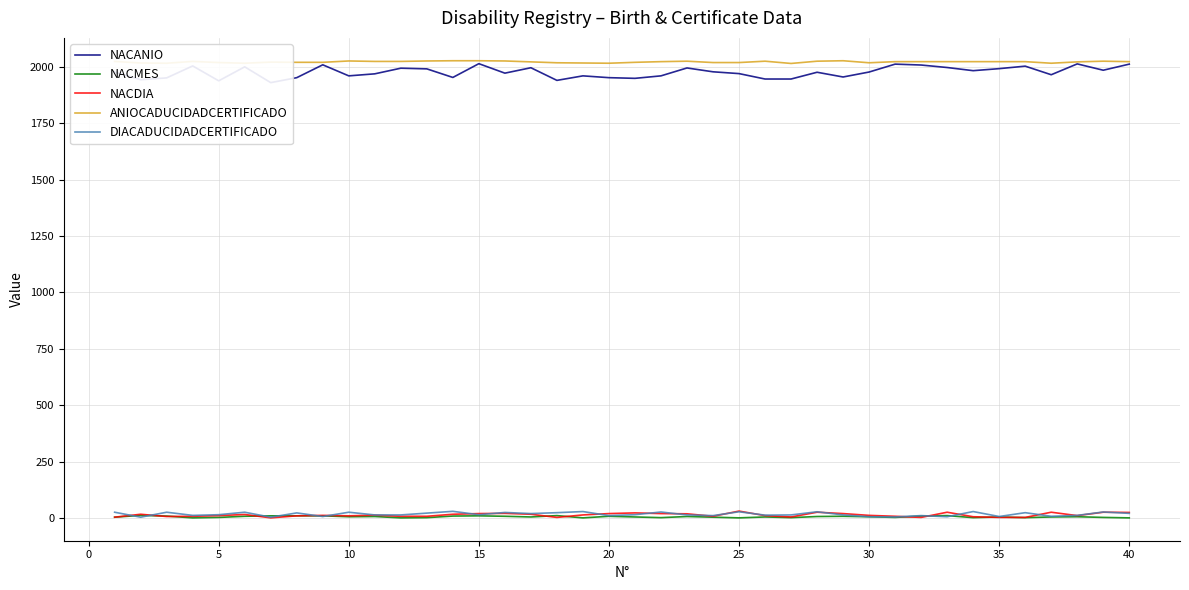

True or false: ANIOCADUCIDADCERTIFICADO and DIACADUCIDADCERTIFICADO intersect in this chart.

False